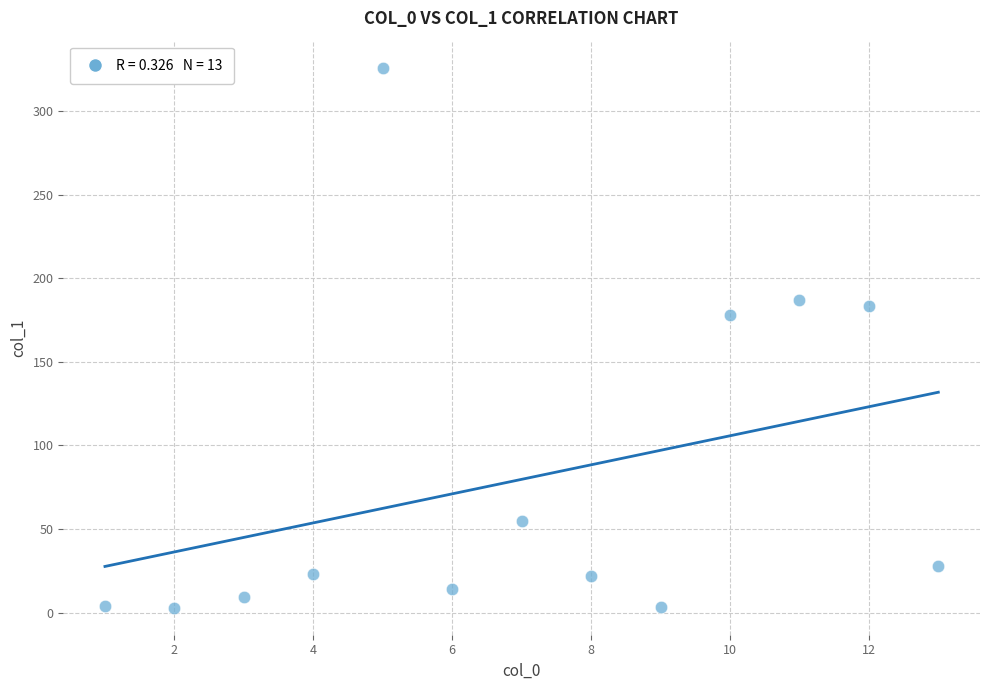

What Y value in the scatter plot is closest to 164?

178.3